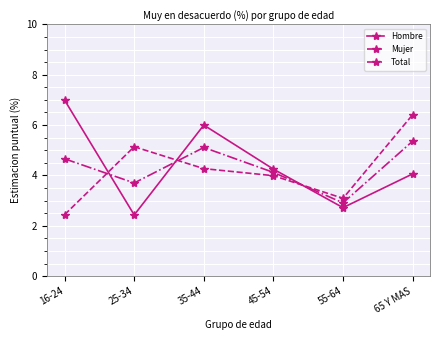

What are all the series names shown in the legend?

Hombre, Mujer, Total